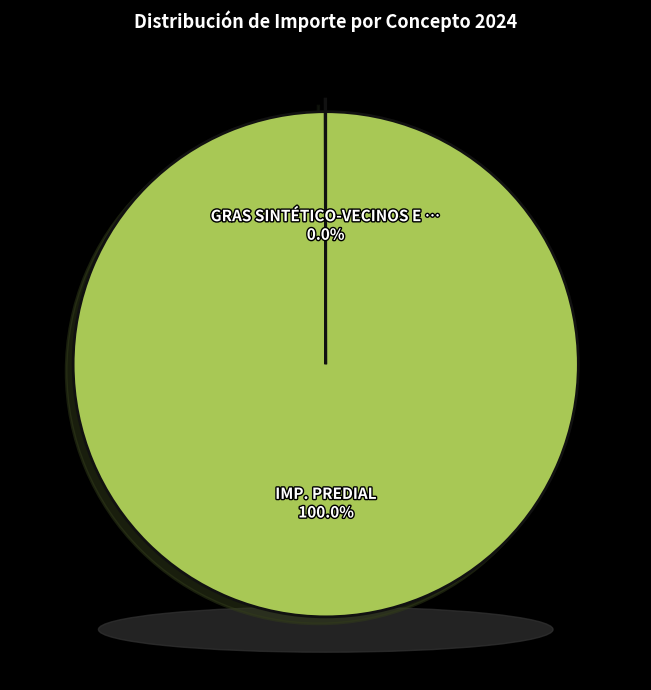

To the nearest percent, what is the difference between the largest and smallest slice percentages?

100%